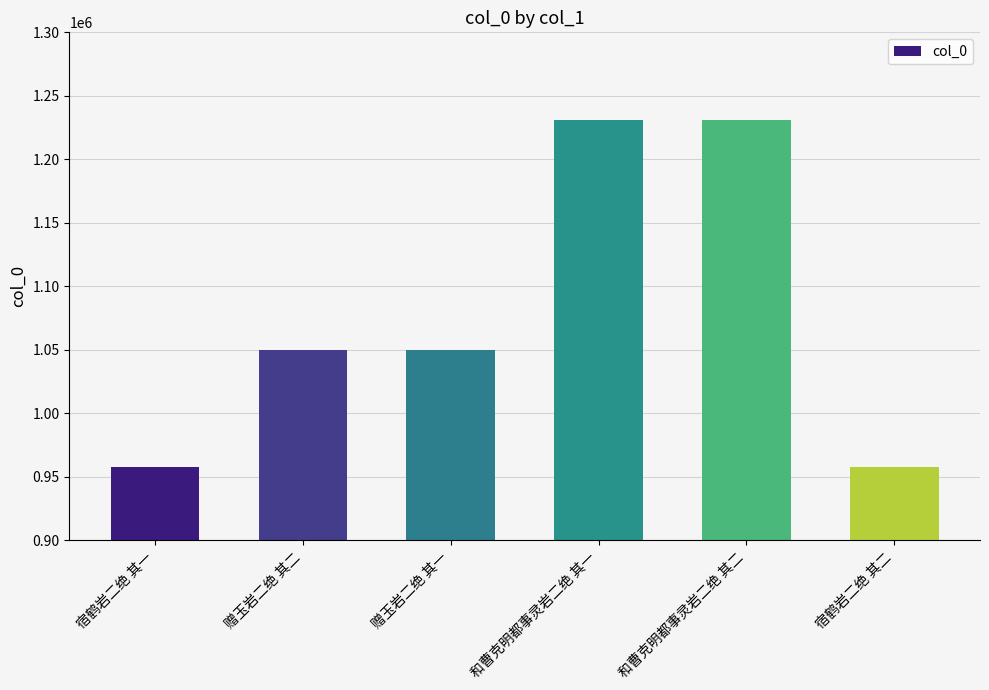

Is it true that the value at 和曹克明都事灵岩二绝 其二 is 358323?

False